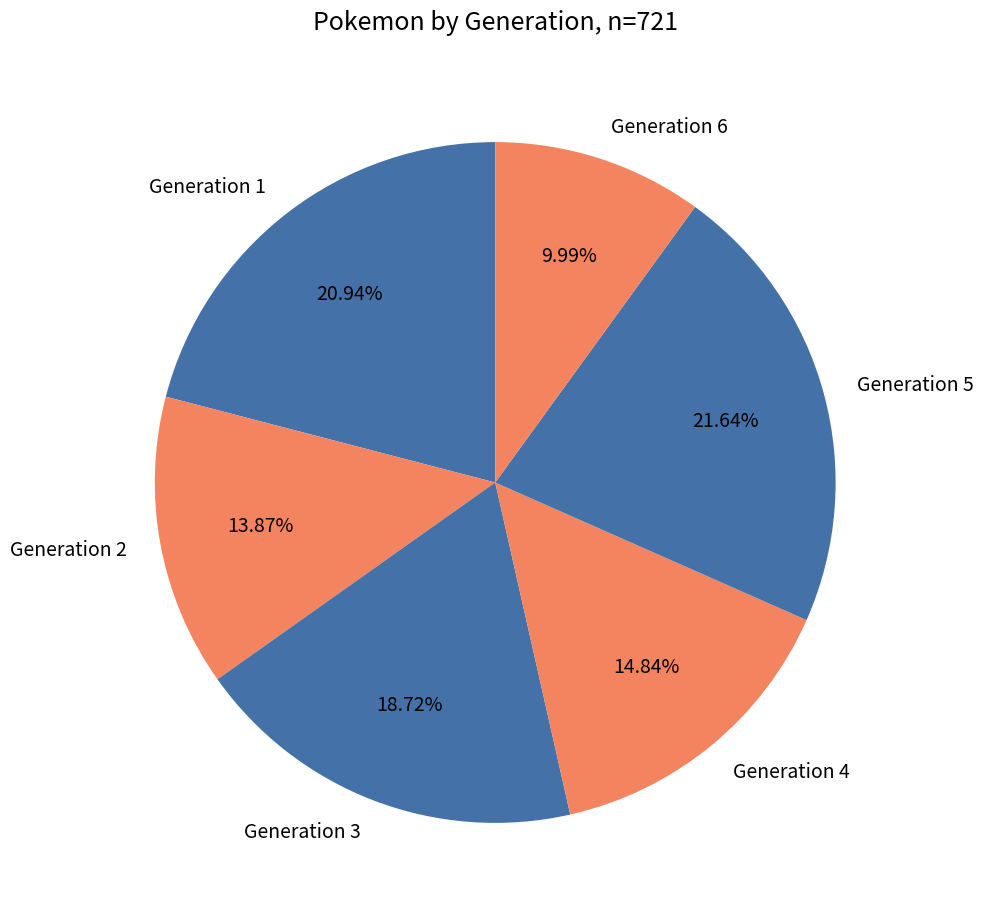

To the nearest percent, what is the combined percentage of Generation 3 and Generation 6?

29%